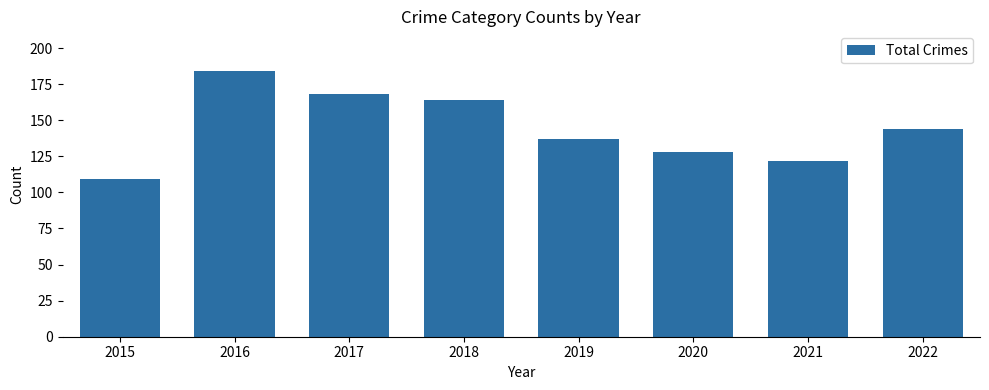

The chart shows a value of 56 at 2021. True or false?

False